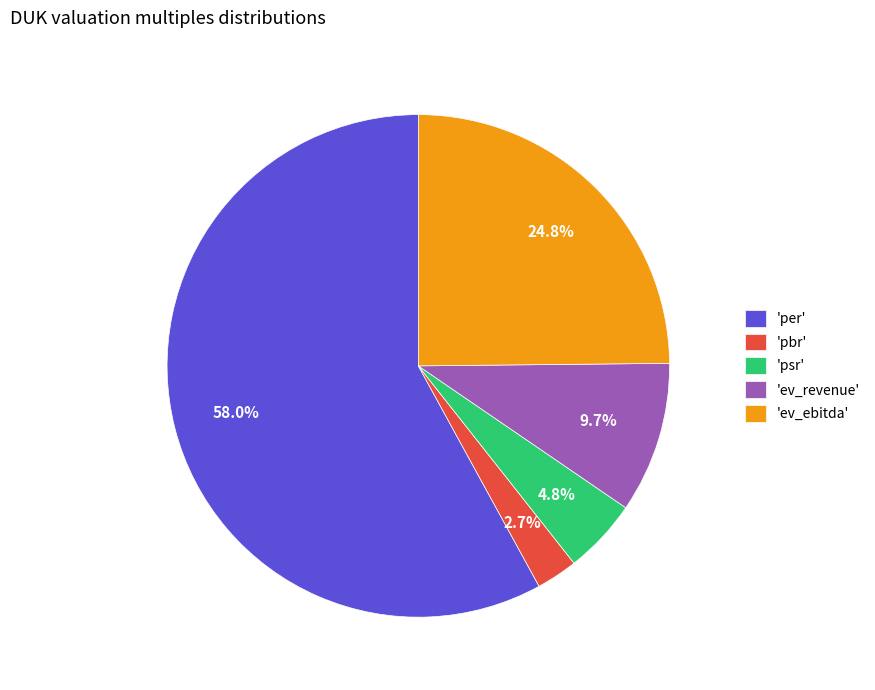

Between 'pbr' and 'psr', which is larger?

'psr'